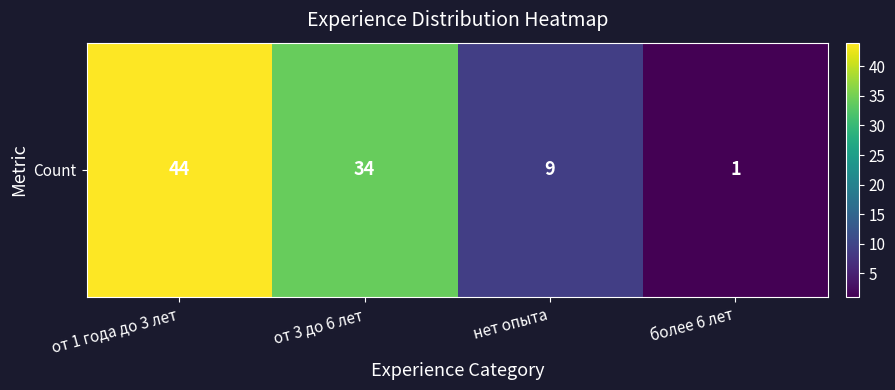

How many categories are shown in the chart?

4